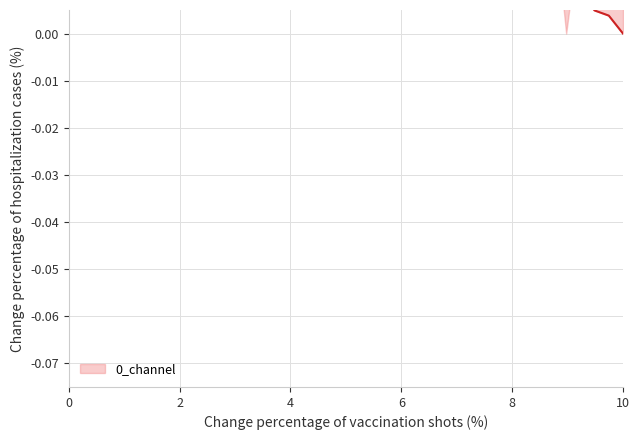

True or false: there are more than 1 points higher than both neighbors.

False